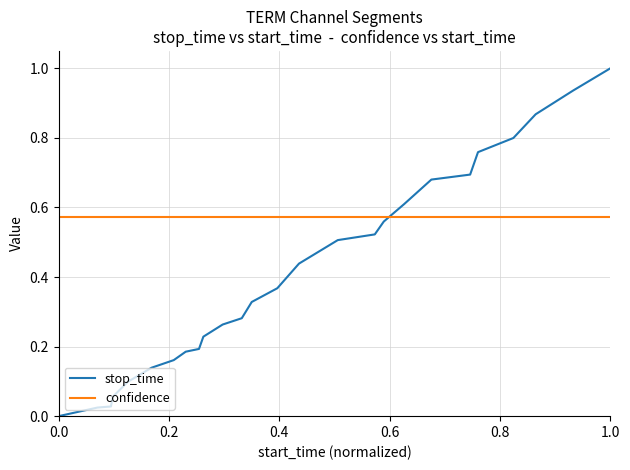

Which series has the largest total across all categories?

confidence